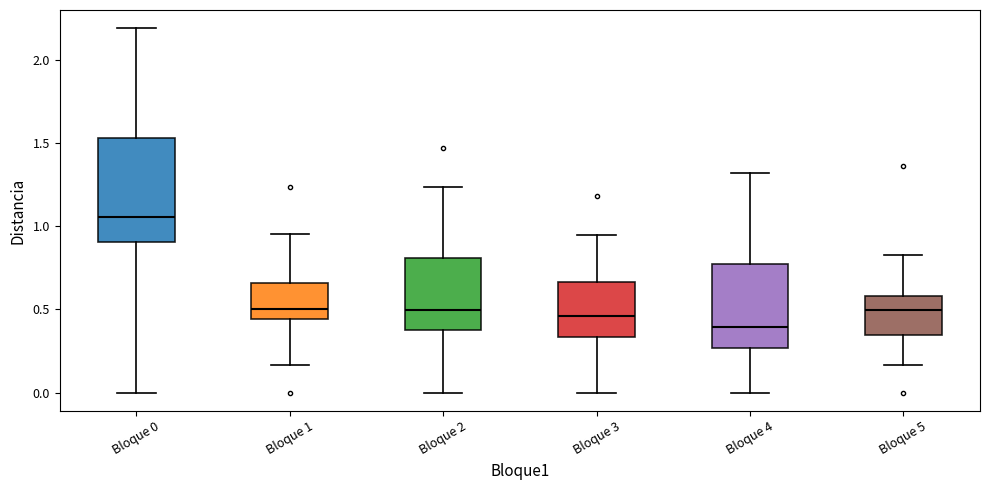

Reading left to right, read every box against the y-axis: the position of its median line, the range the box covers, and the ends of its whiskers. The values are not printed on the chart, so give them approximately, as read against the axis.

Bloque 0: median 1.05, box 0.90 to 1.55, whiskers 0.00 to 2.20
Bloque 1: median 0.50, box 0.45 to 0.65, whiskers 0.15 to 0.95
Bloque 2: median 0.50, box 0.40 to 0.80, whiskers 0.00 to 1.25
Bloque 3: median 0.45, box 0.35 to 0.65, whiskers 0.00 to 0.95
Bloque 4: median 0.40, box 0.25 to 0.75, whiskers 0.00 to 1.30
Bloque 5: median 0.50, box 0.35 to 0.60, whiskers 0.15 to 0.85